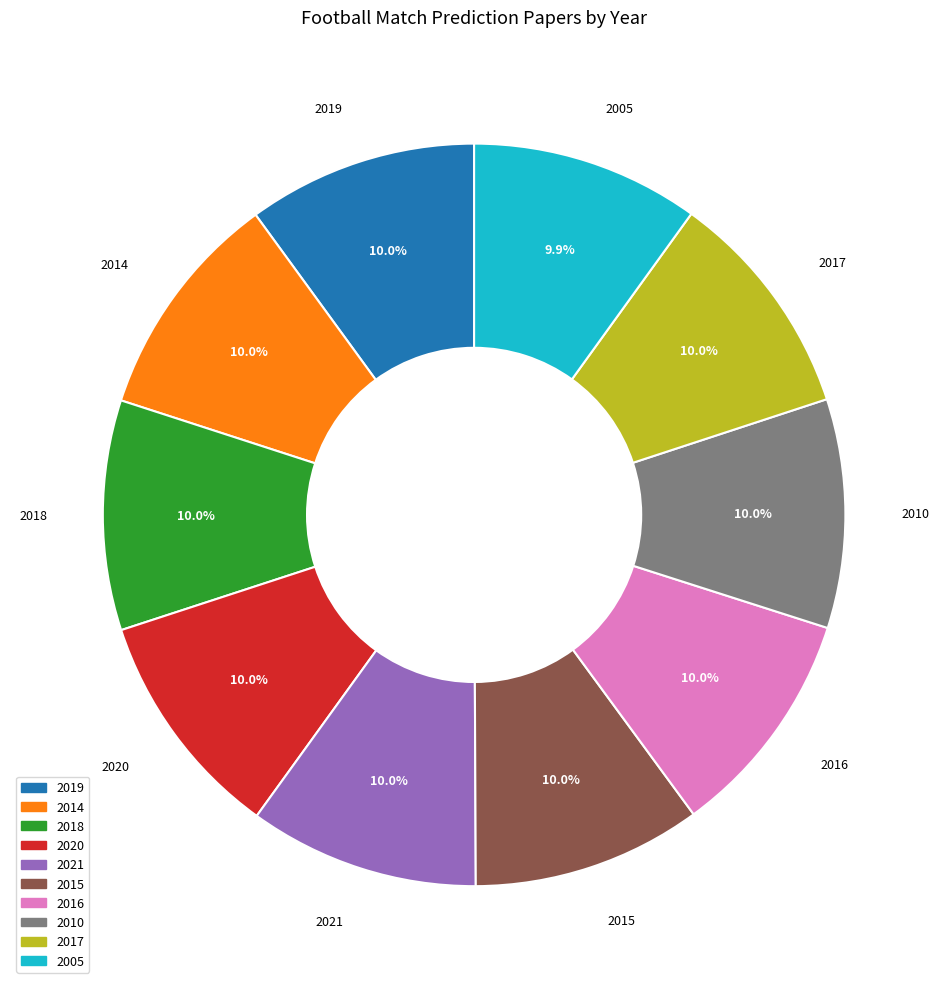

True or false: 2021 accounts for 10% of the total.

True